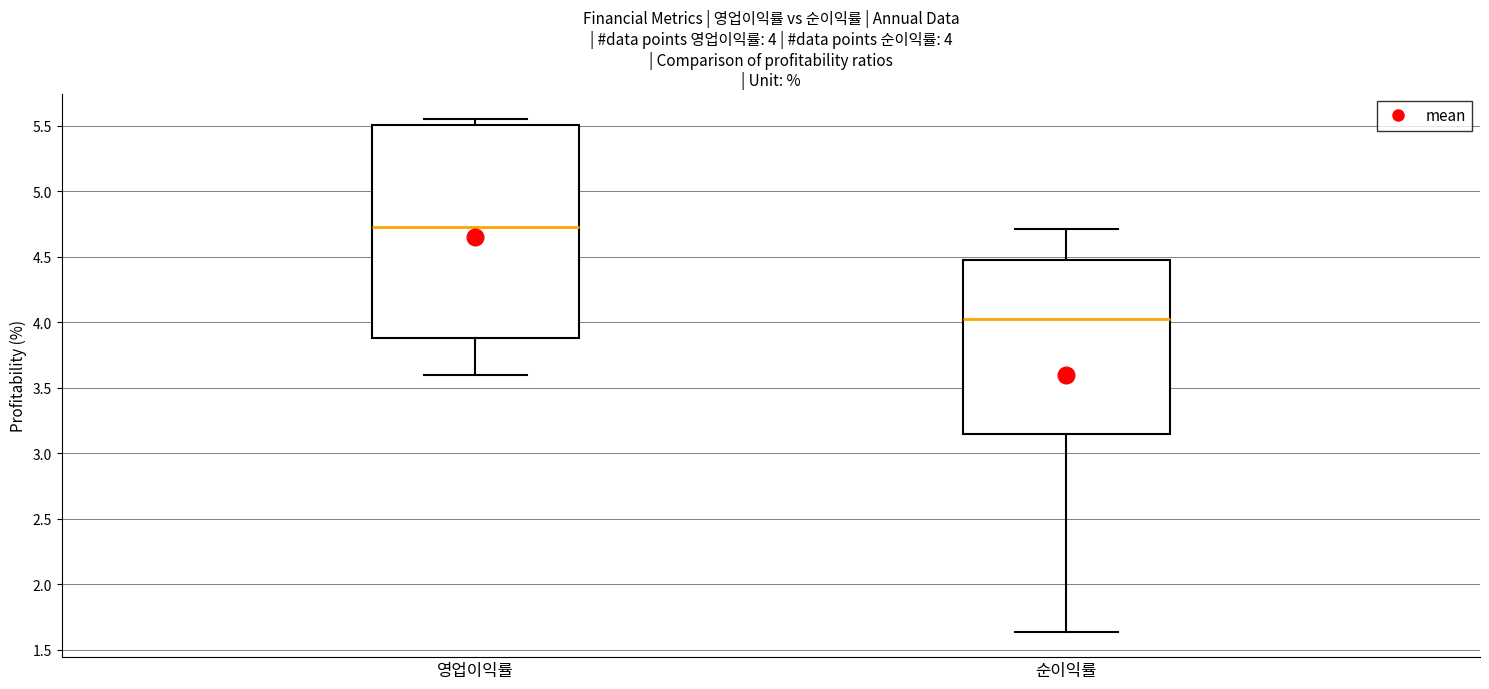

Which box has the lowest median line?

순이익률